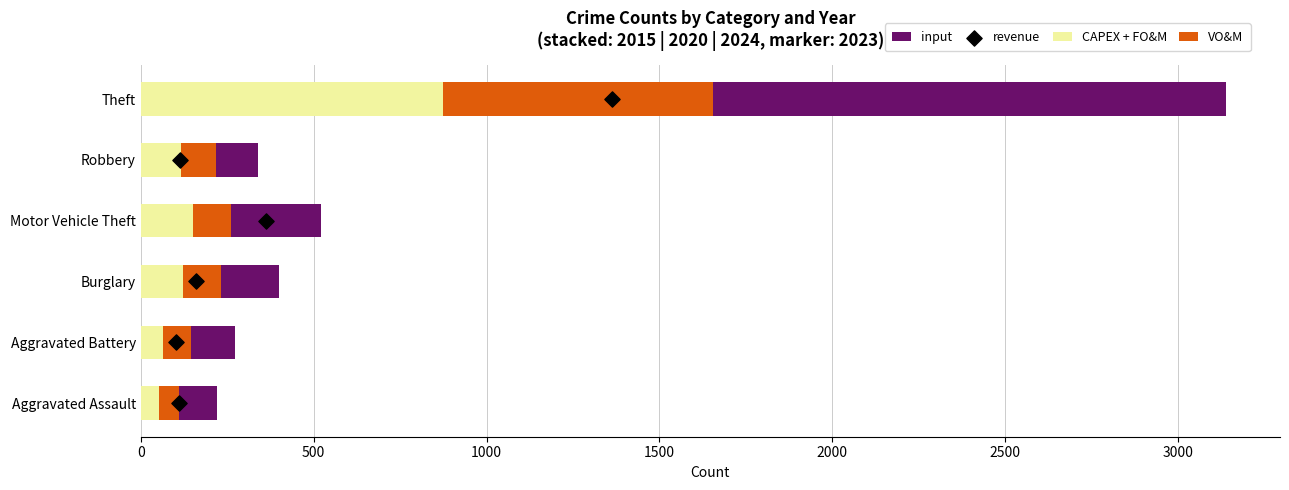

What are all the series names shown in the legend?

CAPEX + FO&M, VO&M, input, revenue